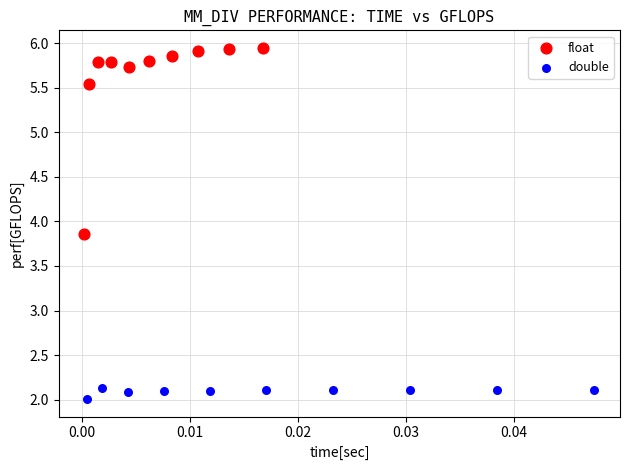

Which series reaches the maximum Y coordinate?

float